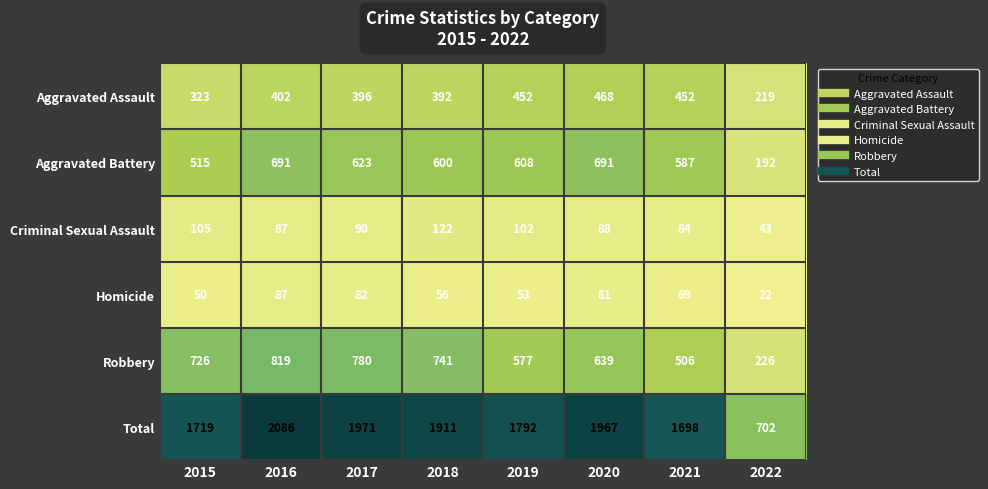

What is the average value of the Robbery series?

627